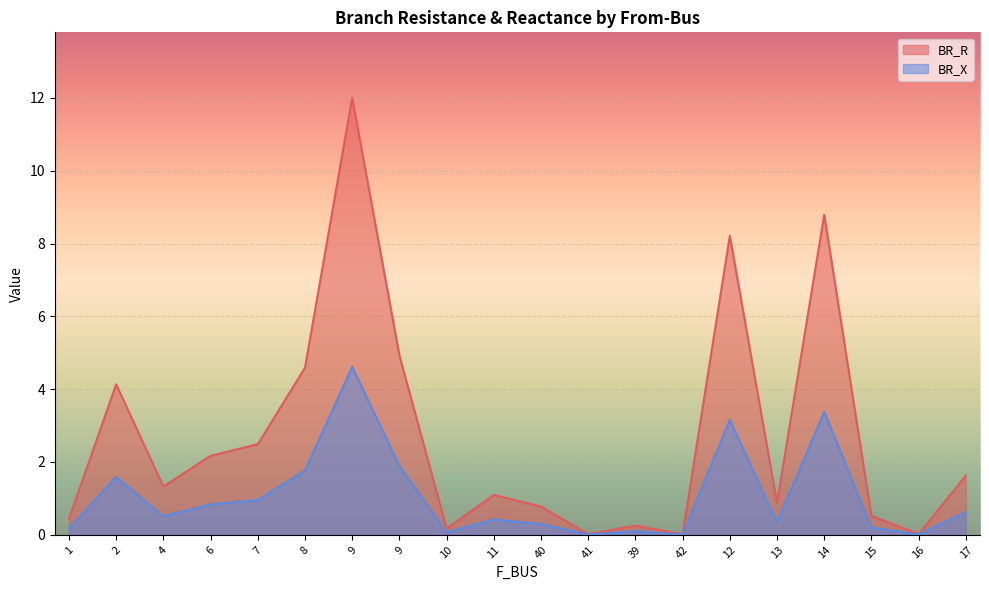

Reading left to right, transcribe all the data shown in this chart.

BR_R: 0.4	4.1	1.3	2.2	2.5	4.6	12.0	4.9	0.2	1.1	0.8	0.0	0.3	0.0	8.2	0.9	8.8	0.5	0.0	1.6
BR_X: 0.2	1.6	0.5	0.8	1.0	1.8	4.6	1.9	0.1	0.4	0.3	0.0	0.1	0.0	3.2	0.3	3.4	0.2	0.0	0.6